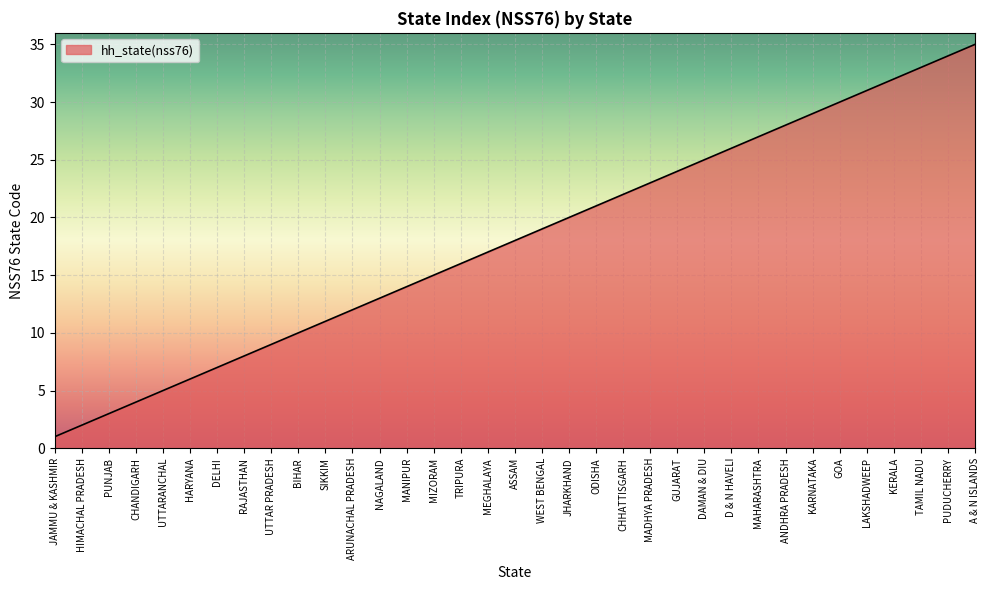

What value does the data have at D & N HAVELI?

26